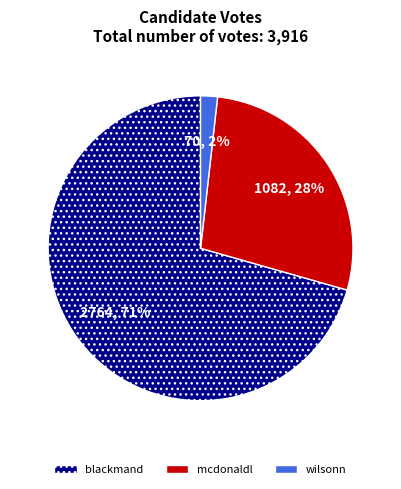

Which has a higher value, wilsonn or blackmand?

blackmand